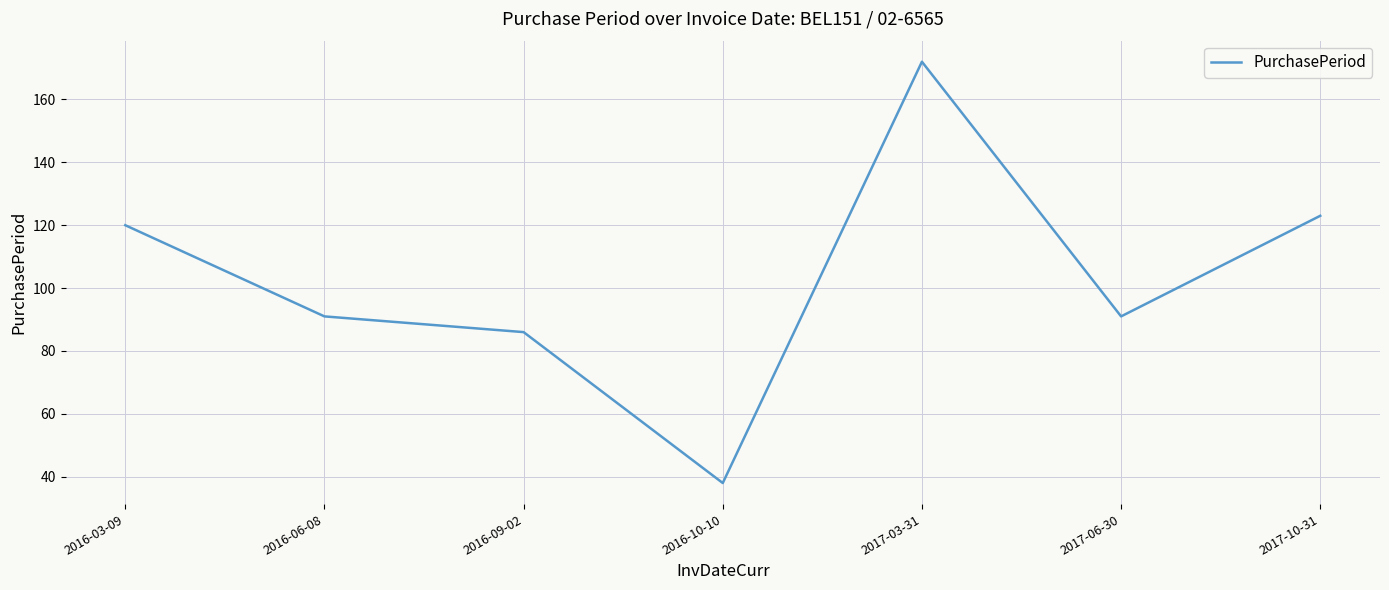

What is the change in value from 2016-09-02 to 2017-03-31?

+86